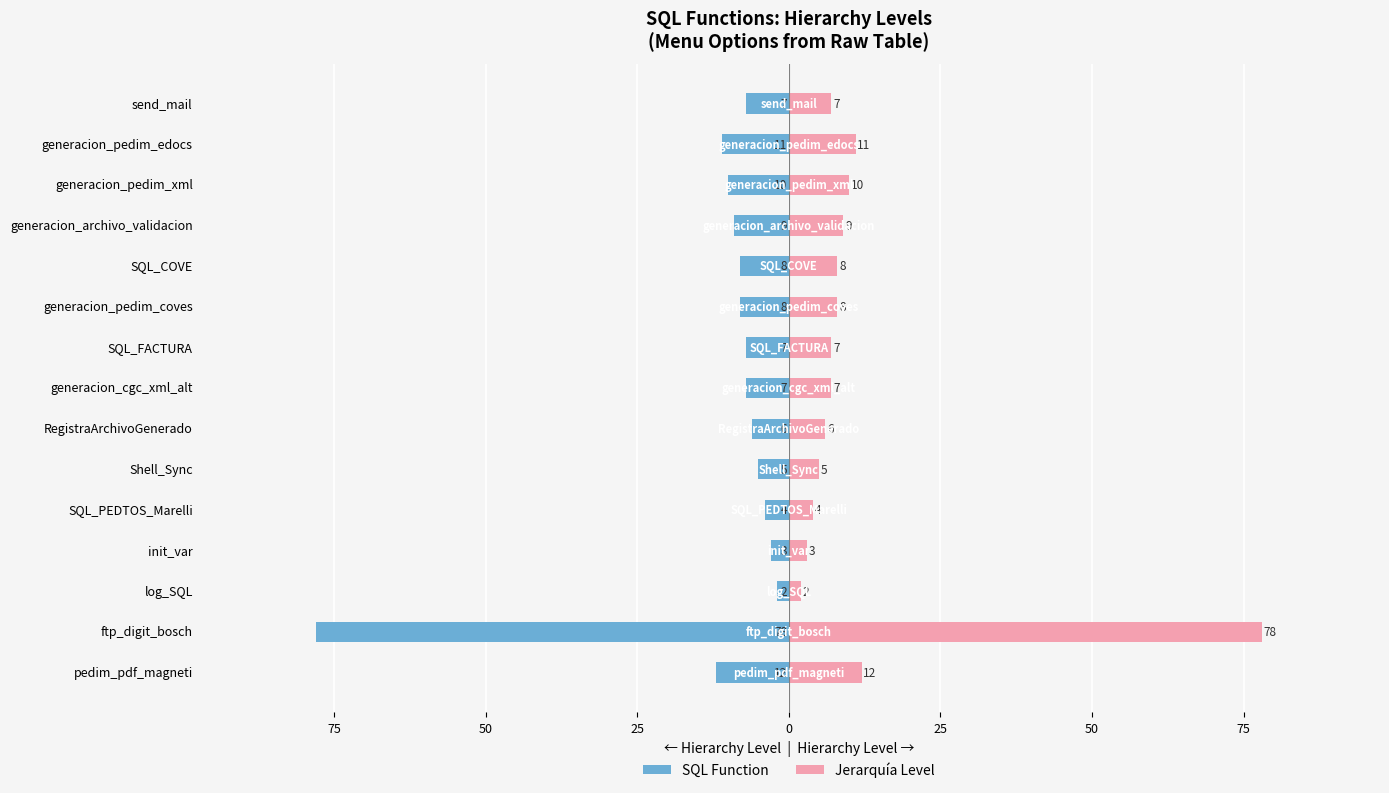

Which has a higher value, generacion_pedim_coves or log_SQL?

log_SQL